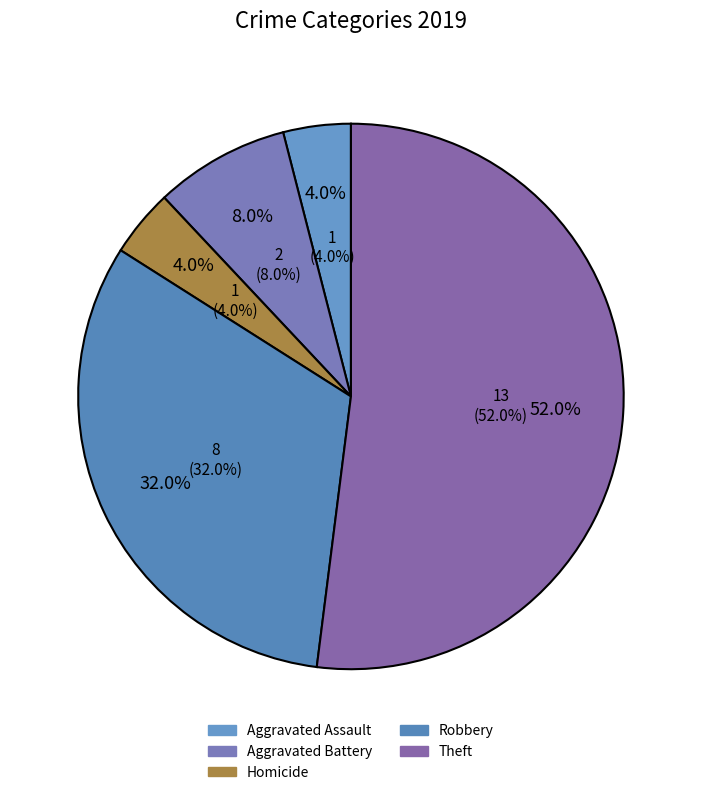

To the nearest percent, what is the difference between the Aggravated Assault and Theft slice percentages?

48%